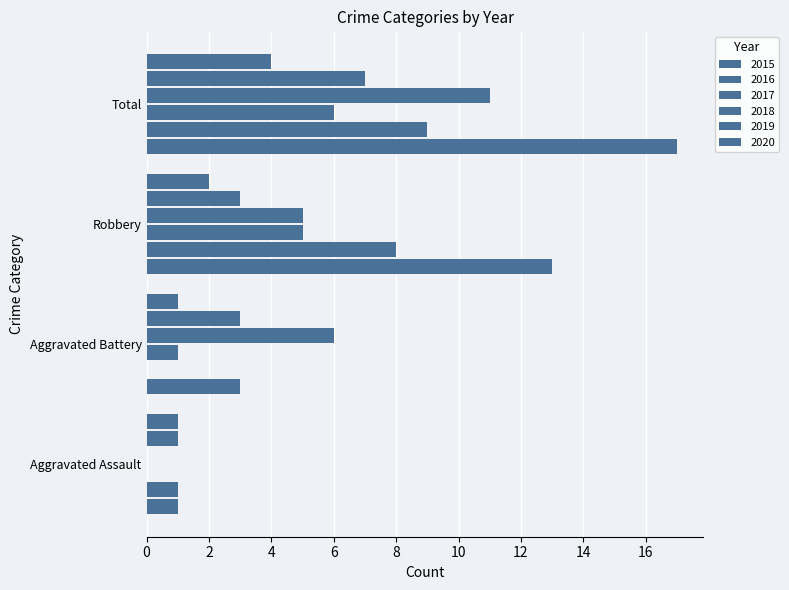

The 2017 series shows 1 at Aggravated Battery. True or false?

True